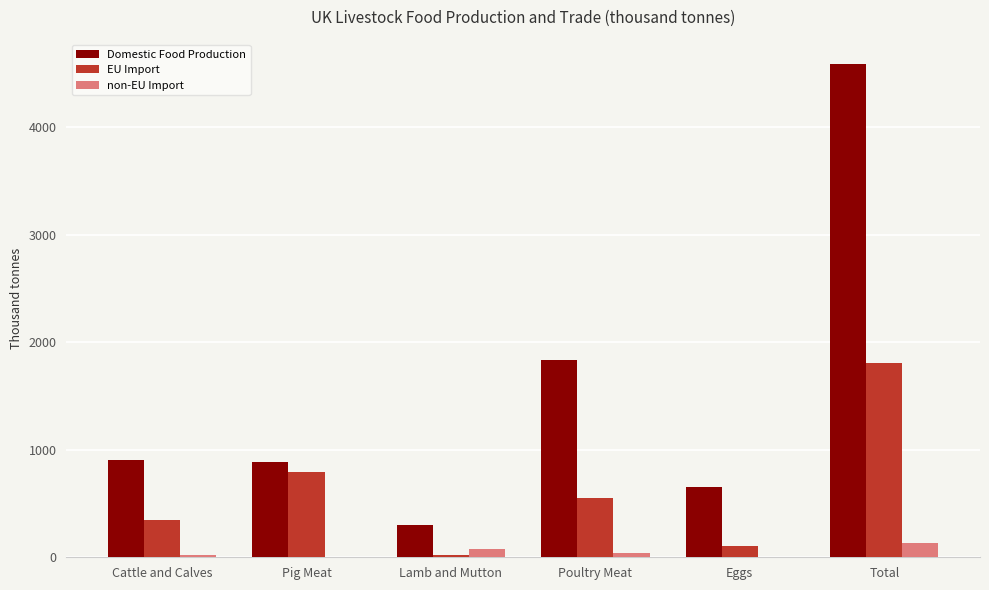

Which series has the widest spread of values?

Domestic Food Production